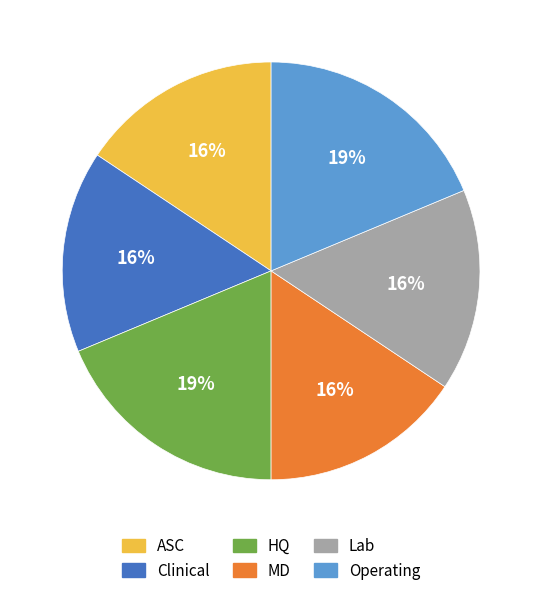

What is the ratio of the value at ASC to the value at Clinical?

1.0